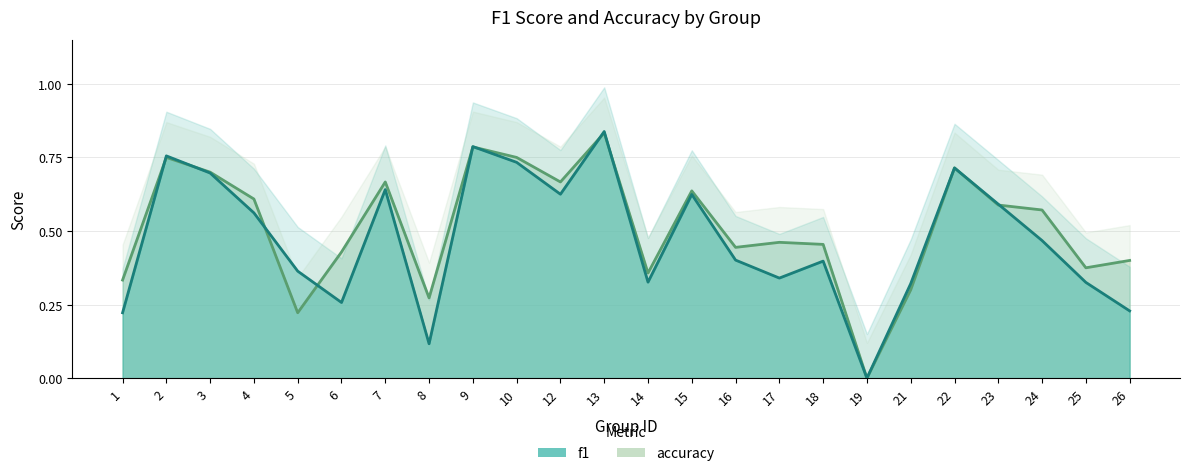

List the series in order of their overall mean, highest first.

accuracy, f1